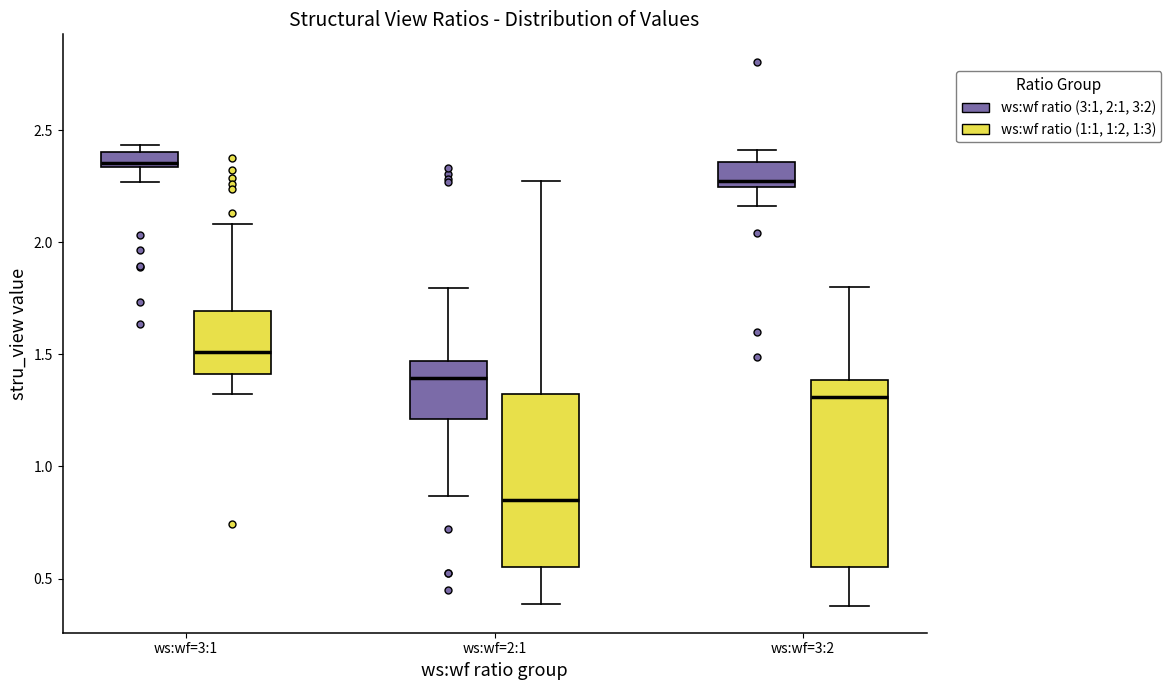

Which box has the lowest median line?

ws:wf=2:1 (ws:wf ratio (1:1, 1:2, 1:3))